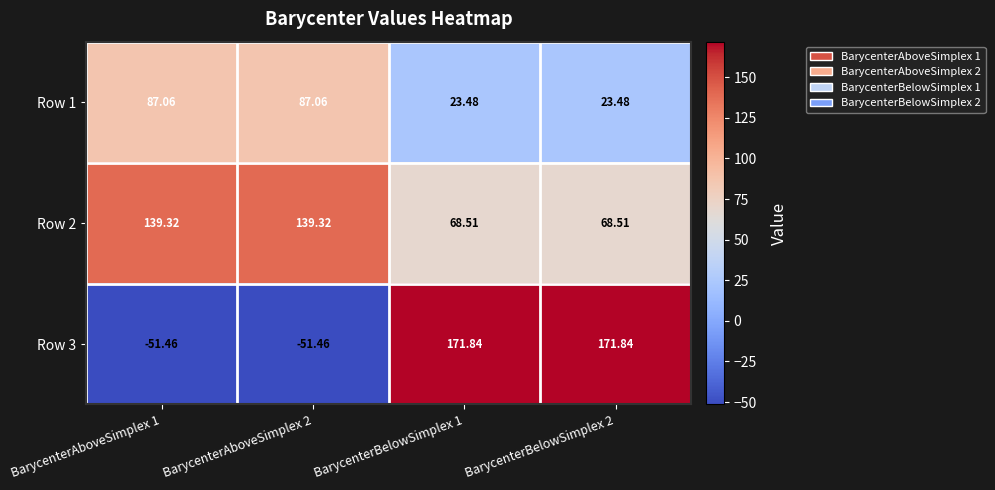

Is the value of Row 1 at BarycenterAboveSimplex 2 greater than the value of Row 3 at BarycenterBelowSimplex 2?

No